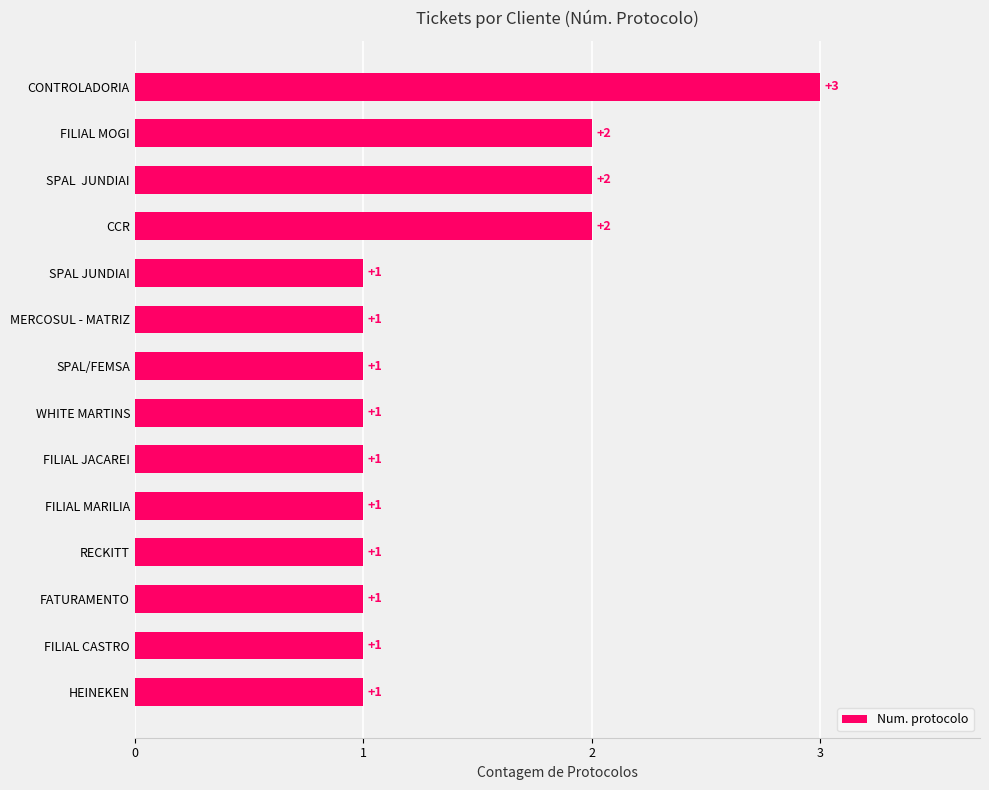

What is the average value?

1